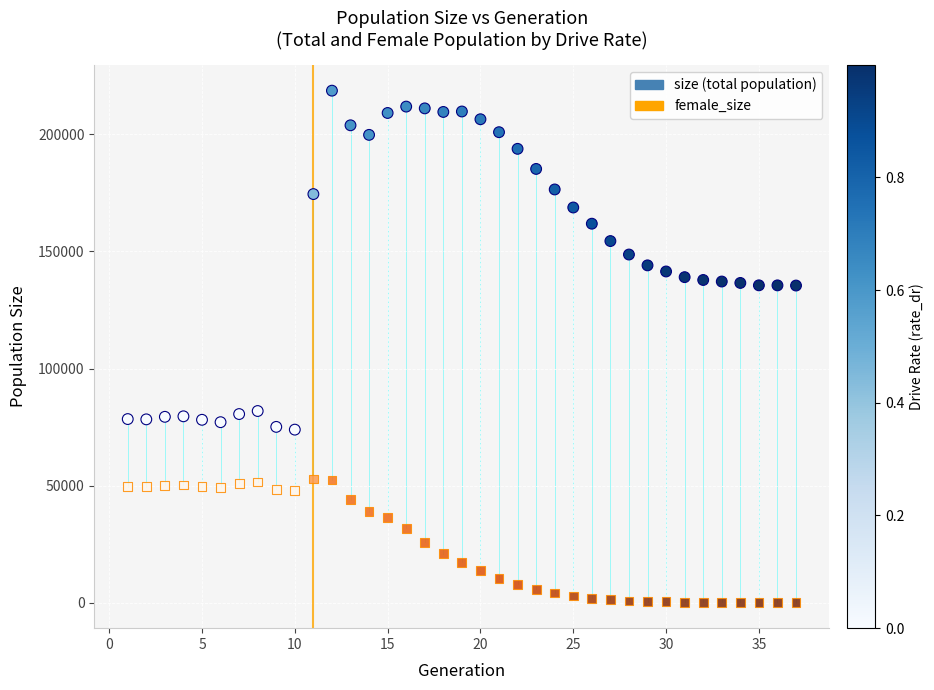

Across all data points, what is the range of X values (max minus min)?

36